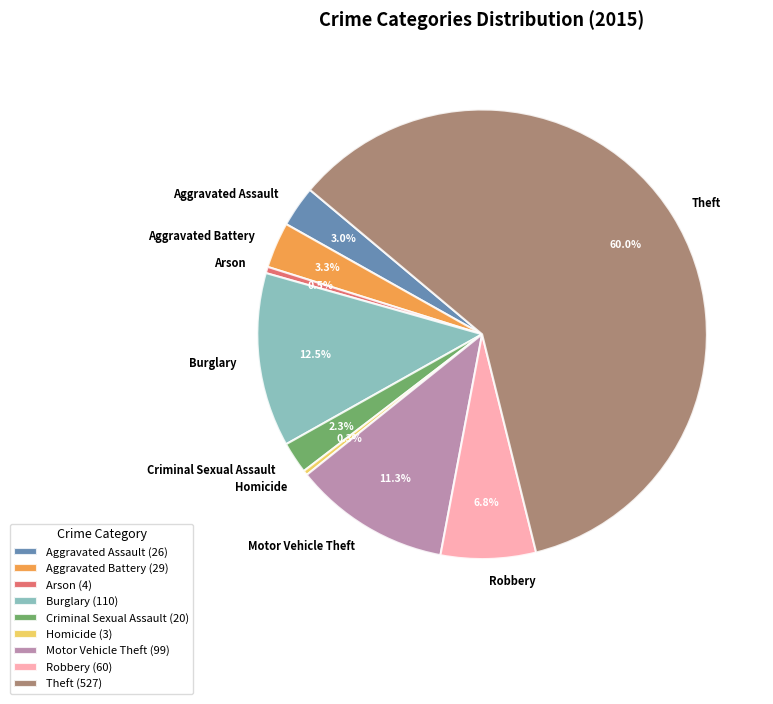

Is it true that Homicide is 6% of the pie?

False